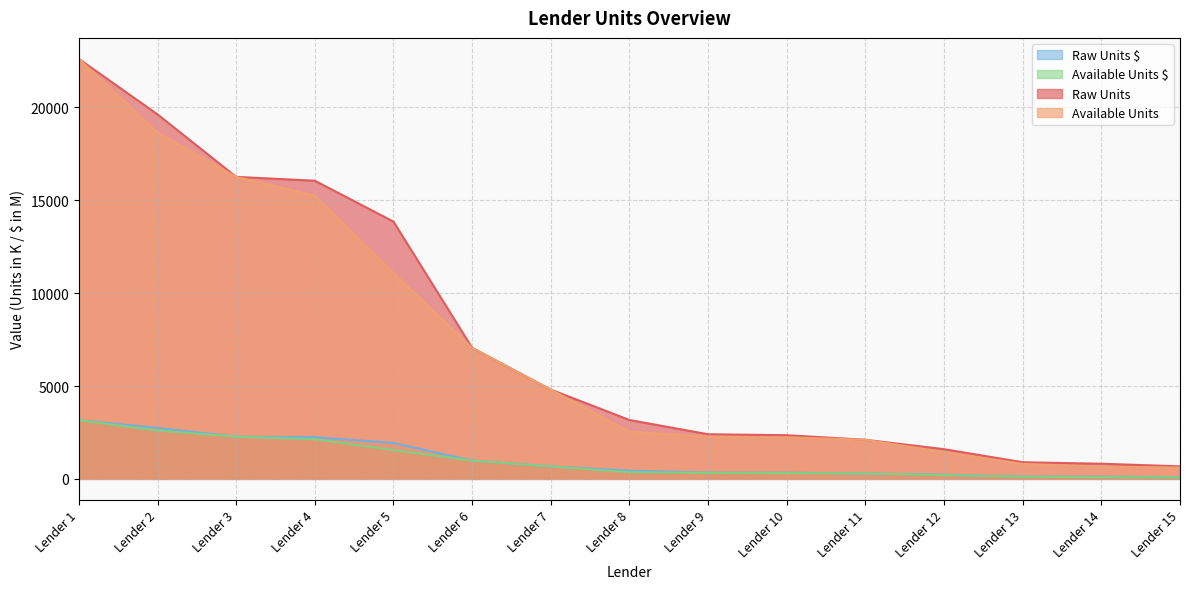

What is the highest value of the Available Units $ series?

3160.1